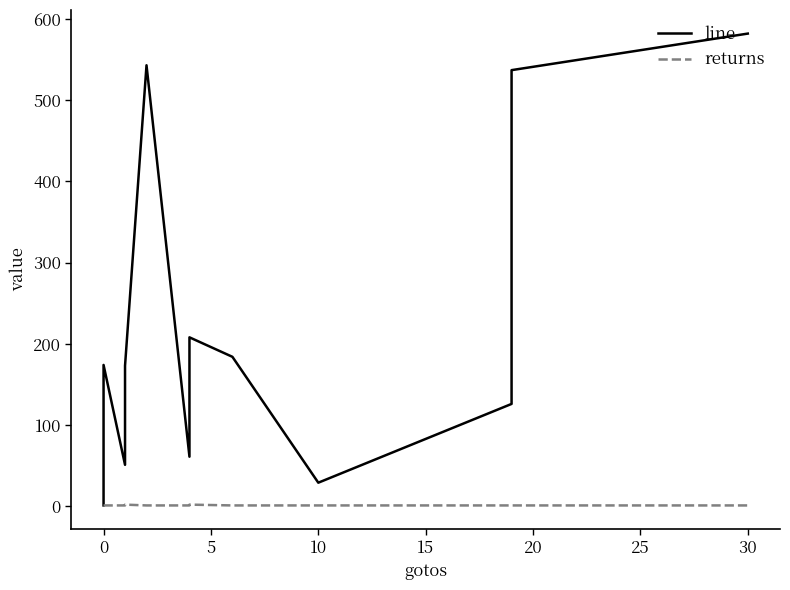

Is it true that line equals 30 at 0?

False